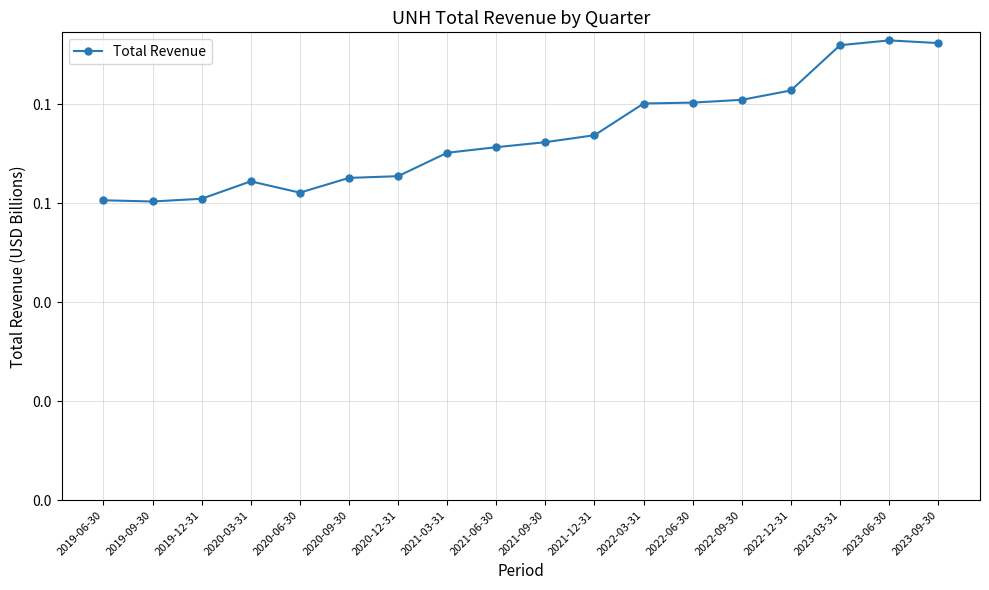

At which label is the value closest to 0?

2019-09-30